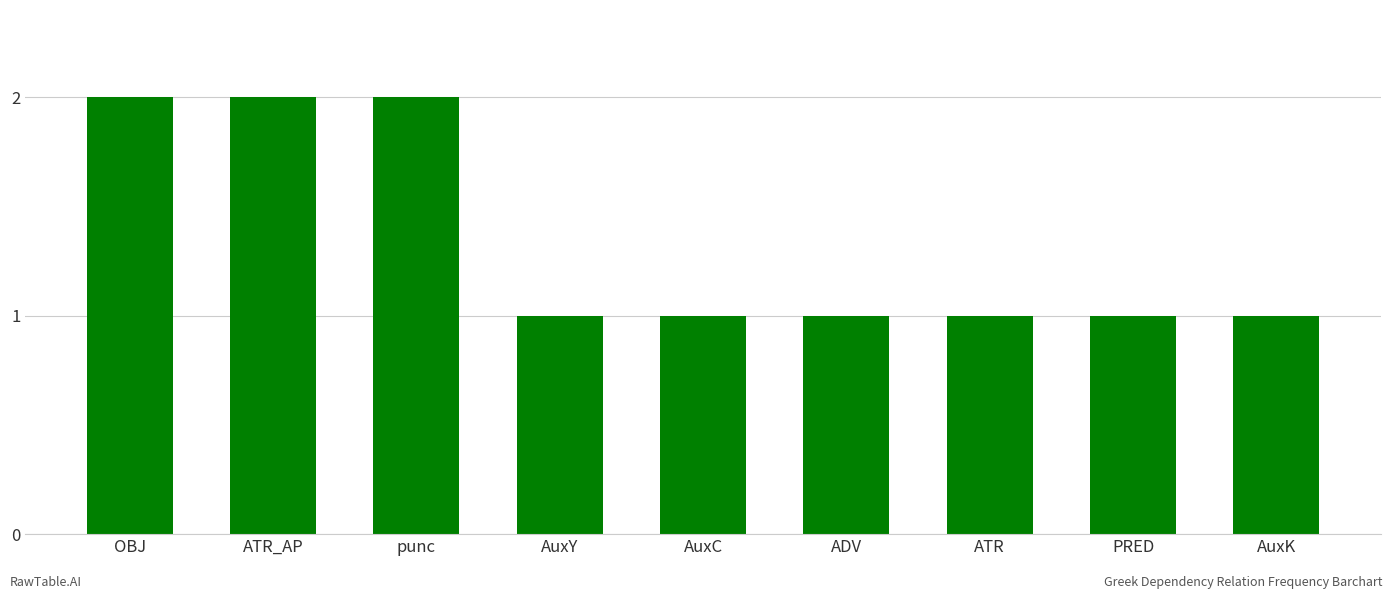

What is the ratio of the value at ATR to the value at PRED?

1.0